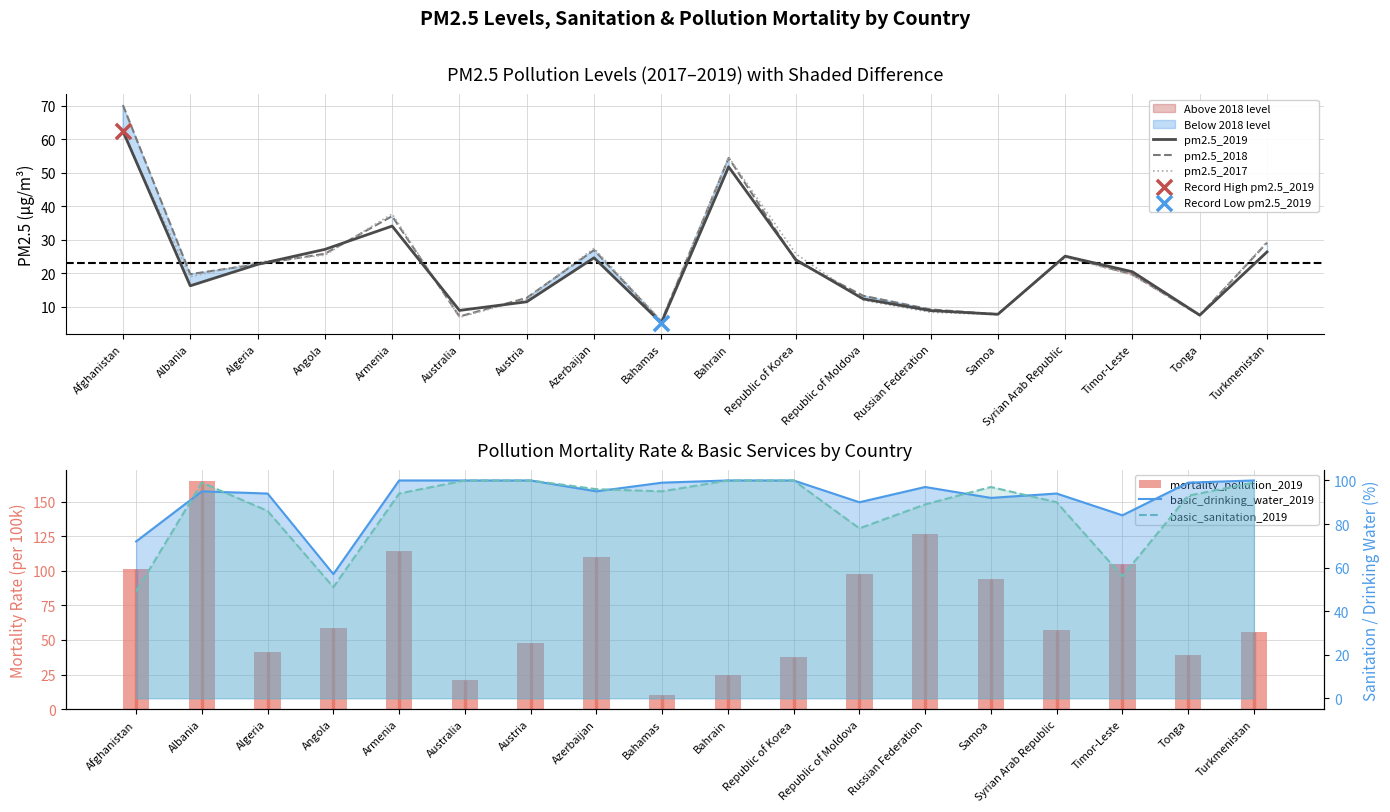

At which category is the sum across all series the highest?

Armenia